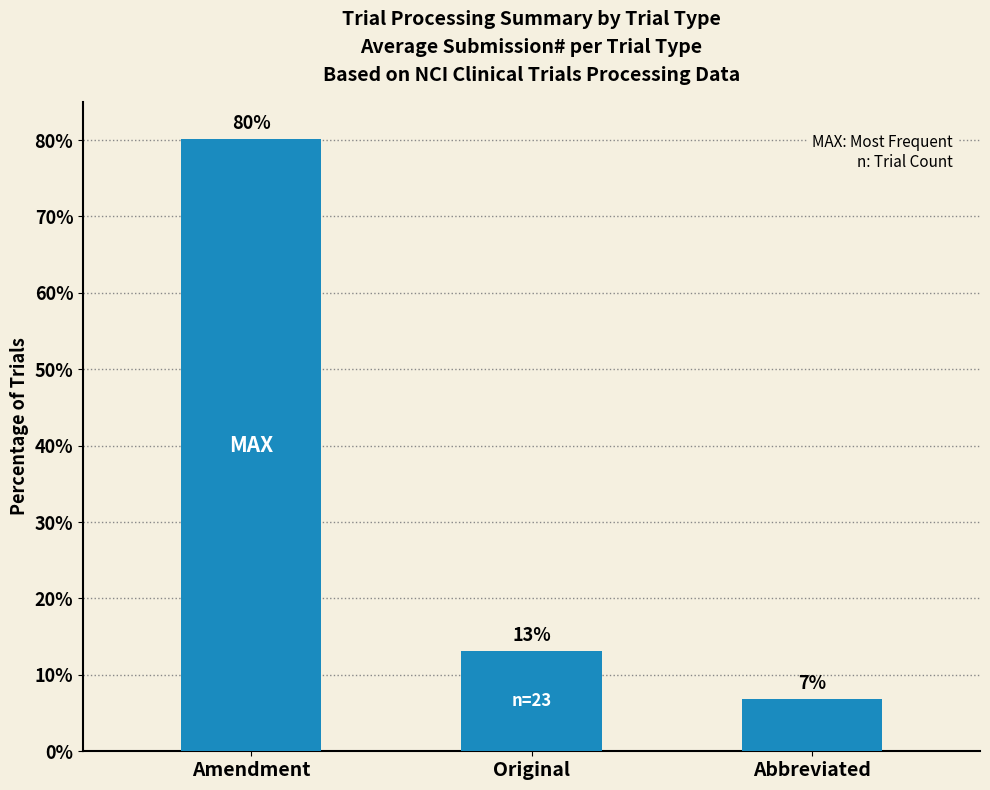

What position from the right is Original?

2